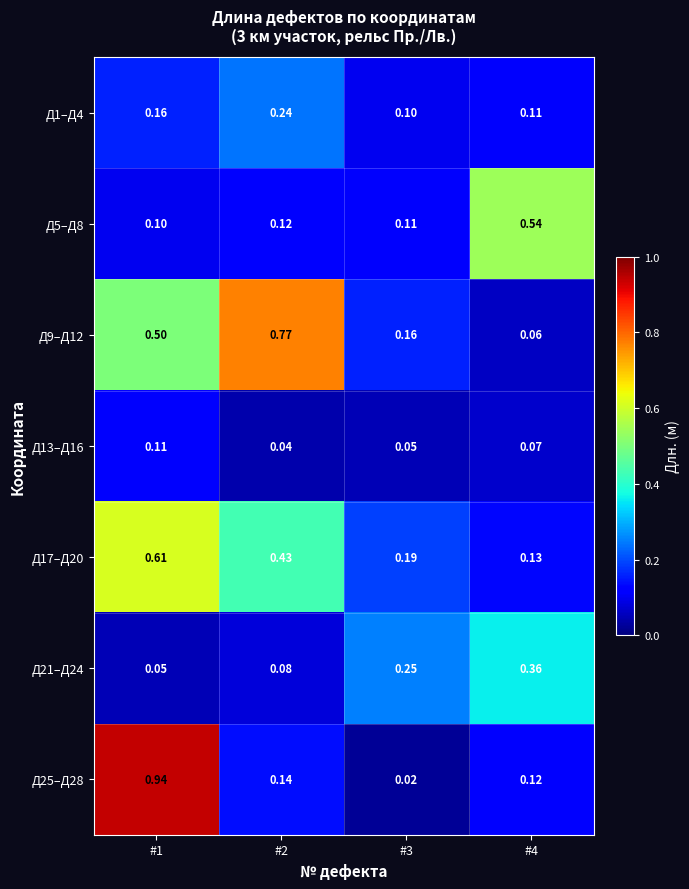

What is the total value across all series at #4?

1.4